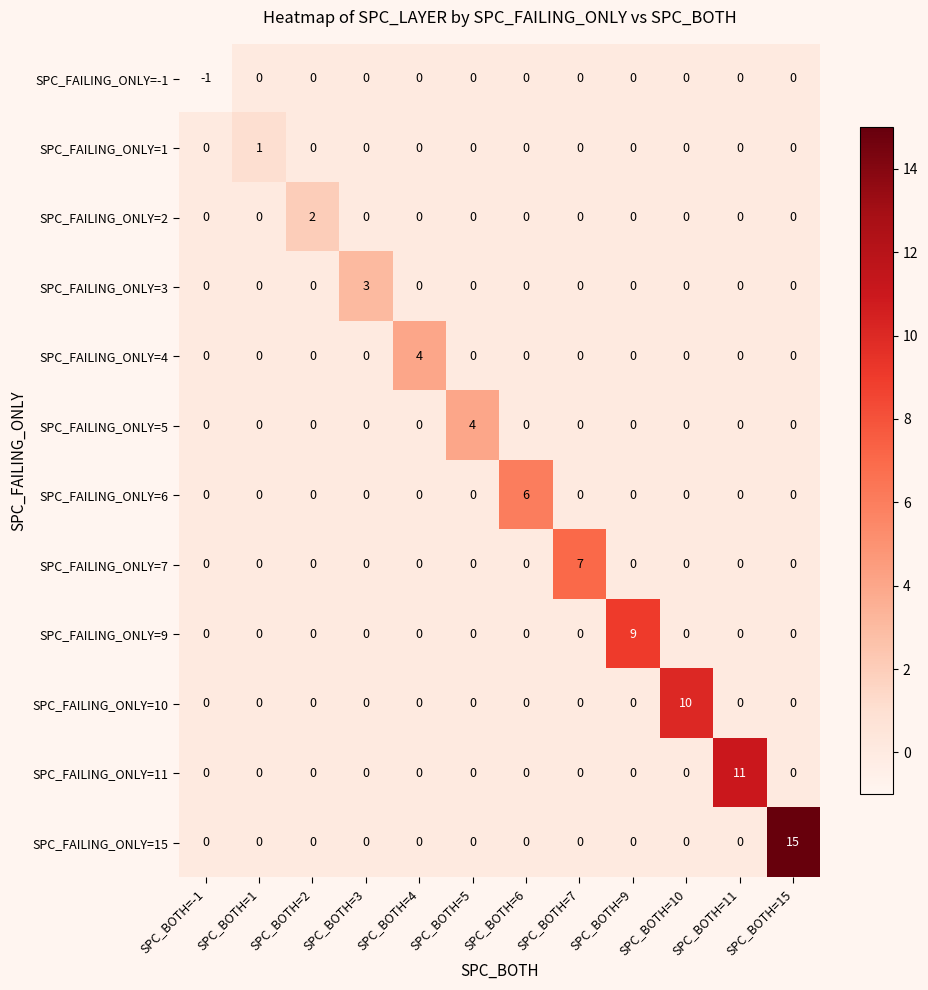

What is the highest value of the SPC_FAILING_ONLY=7 series?

7